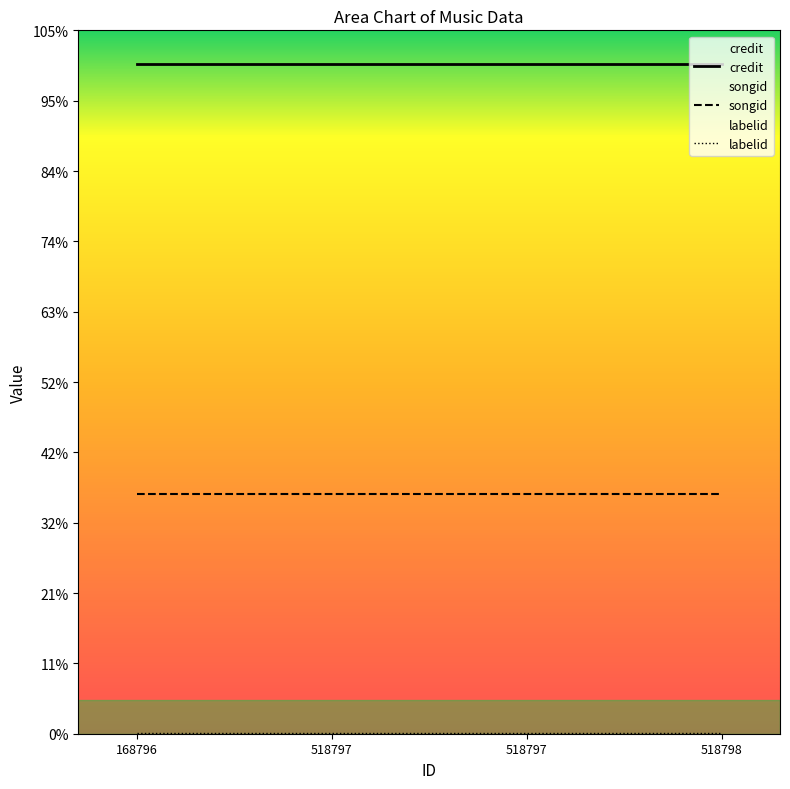

Is it true that labelid equals 965 at 518797?

False